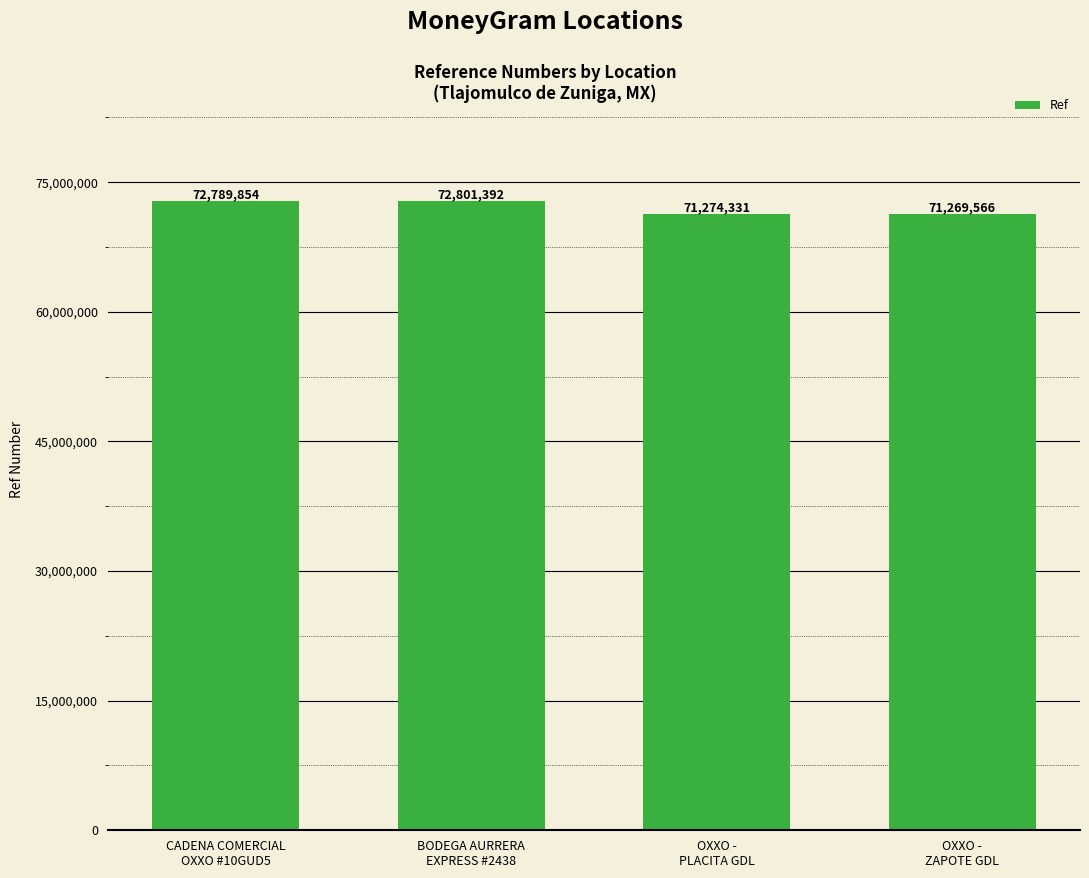

List the labels in order of value, smallest first.

OXXO -
ZAPOTE GDL, OXXO -
PLACITA GDL, CADENA COMERCIAL
OXXO #10GUD5, BODEGA AURRERA
EXPRESS #2438